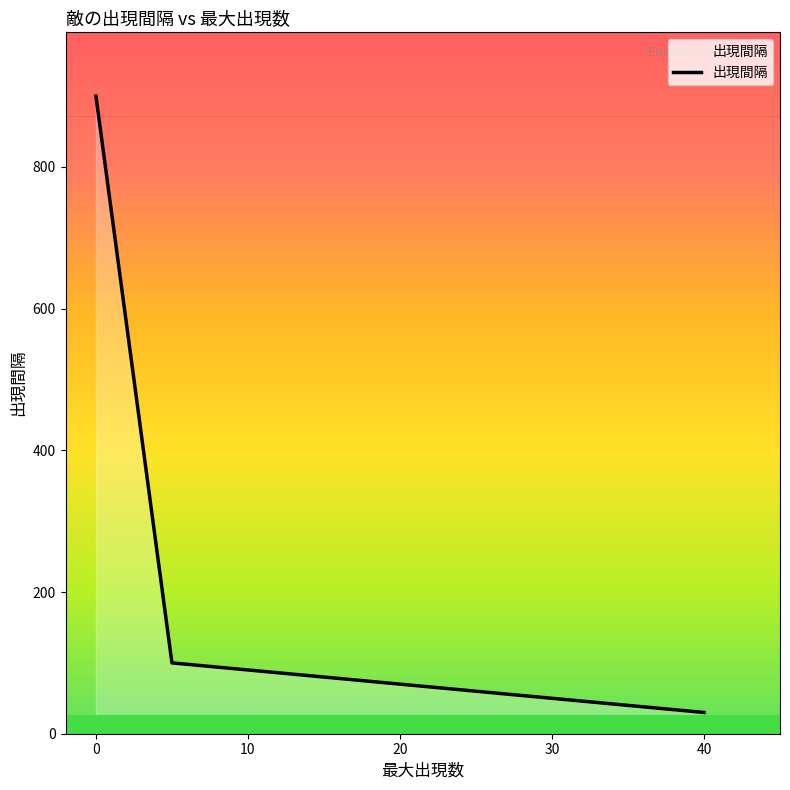

What is the difference between the maximum and minimum values?

870